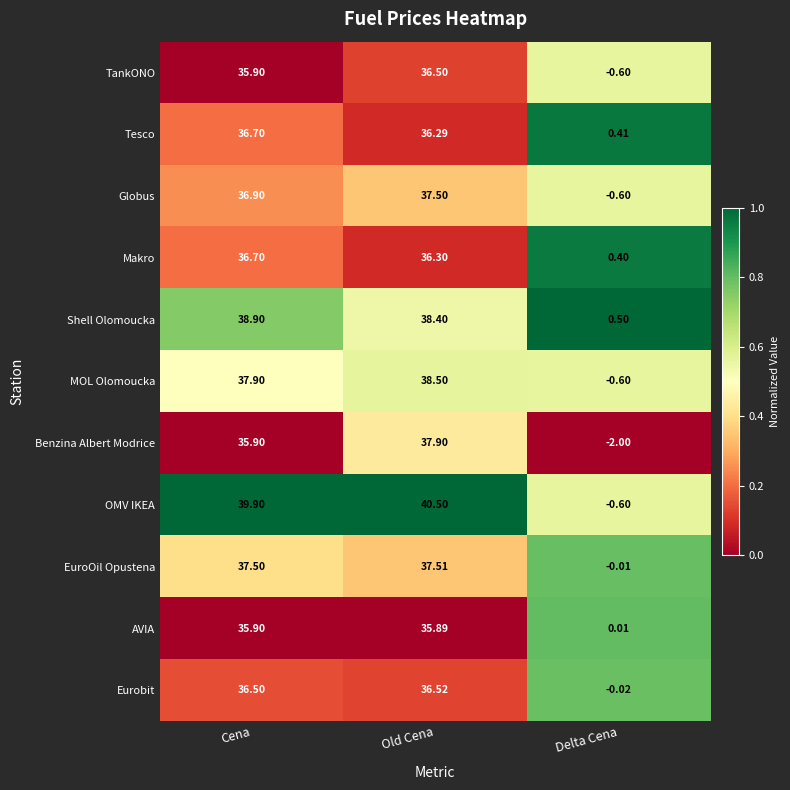

Which category has the highest value across all series?

Old Cena